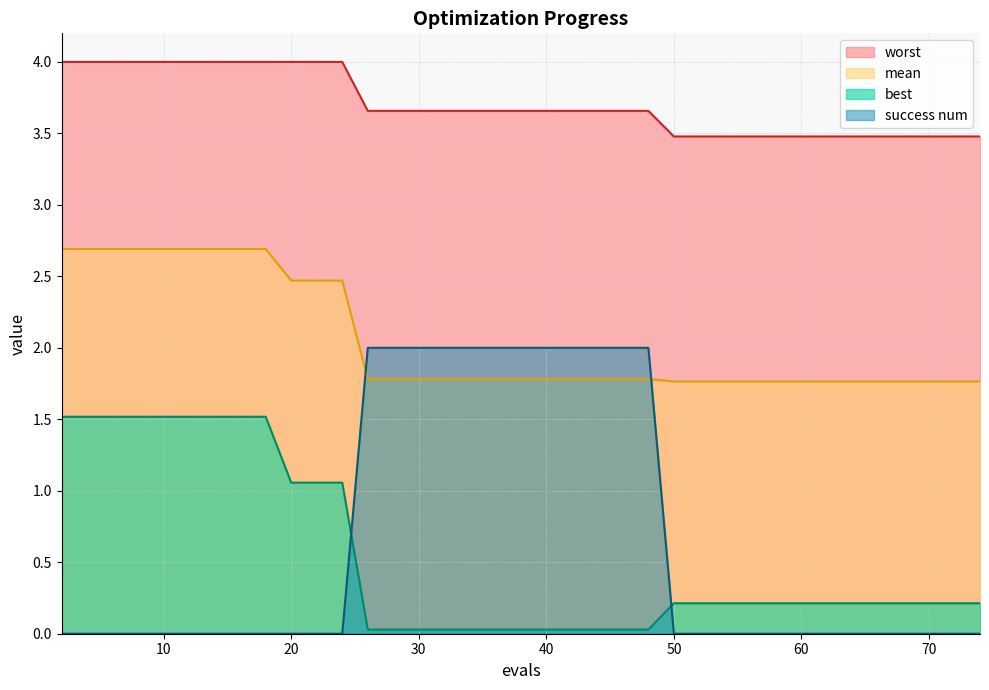

At which label is worst closest to 3?

50